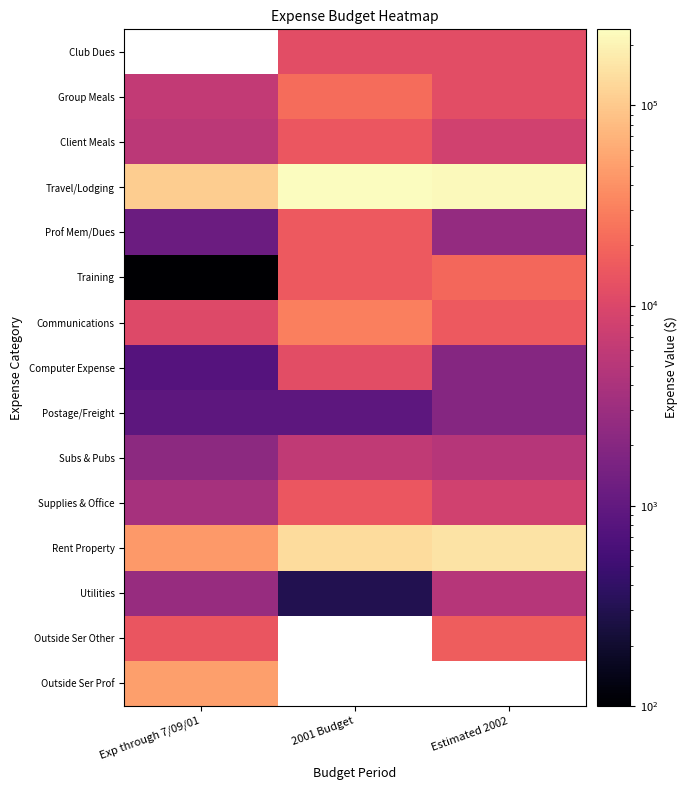

Is it true that Group Meals equals 9249.6 at 2001 Budget?

False